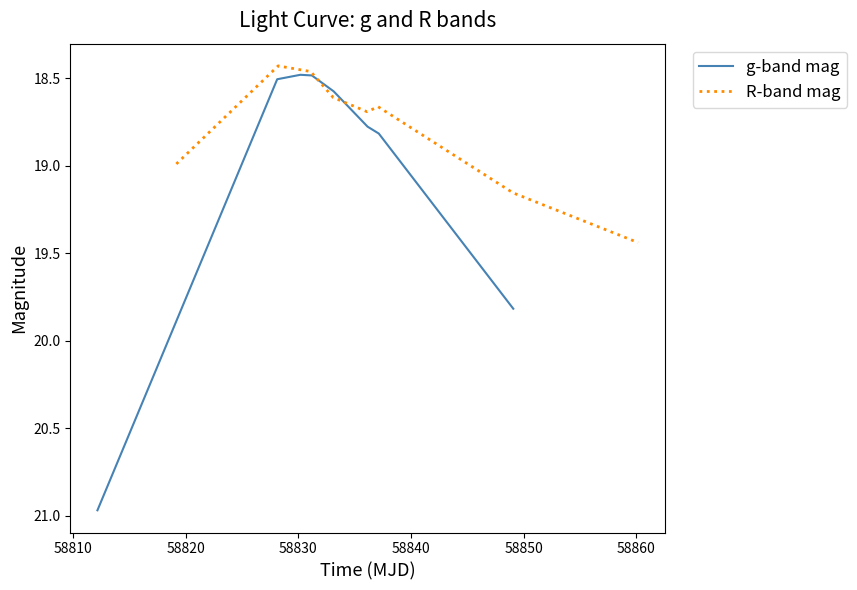

How many lines are shown in the chart?

2